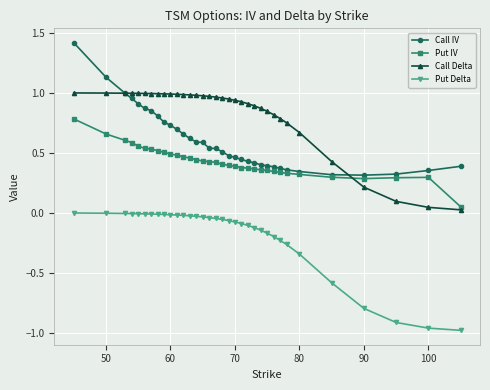

What is the greatest value displayed?

1.4